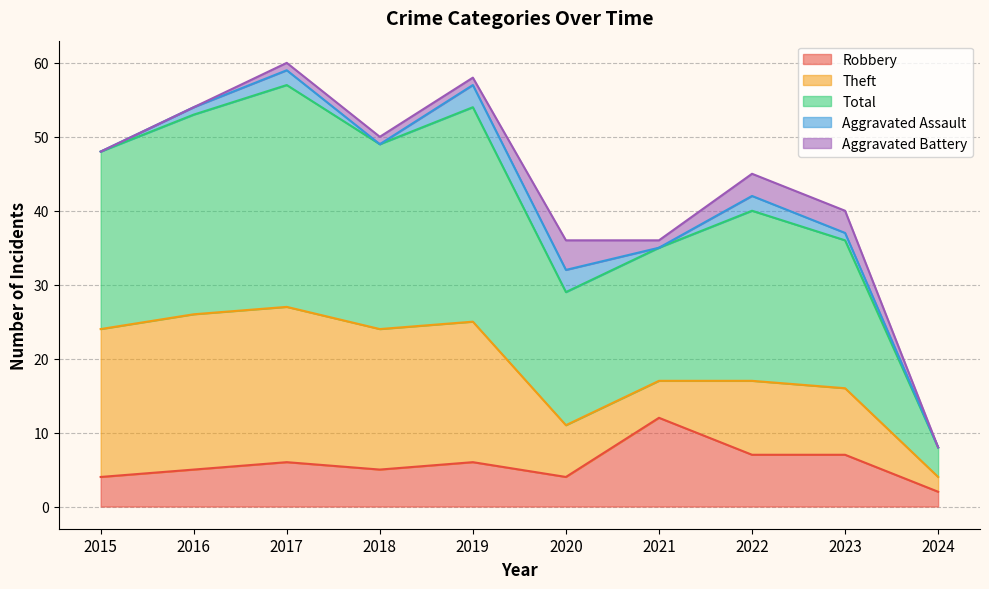

True or false: Robbery has more than 1 interior local peaks.

True